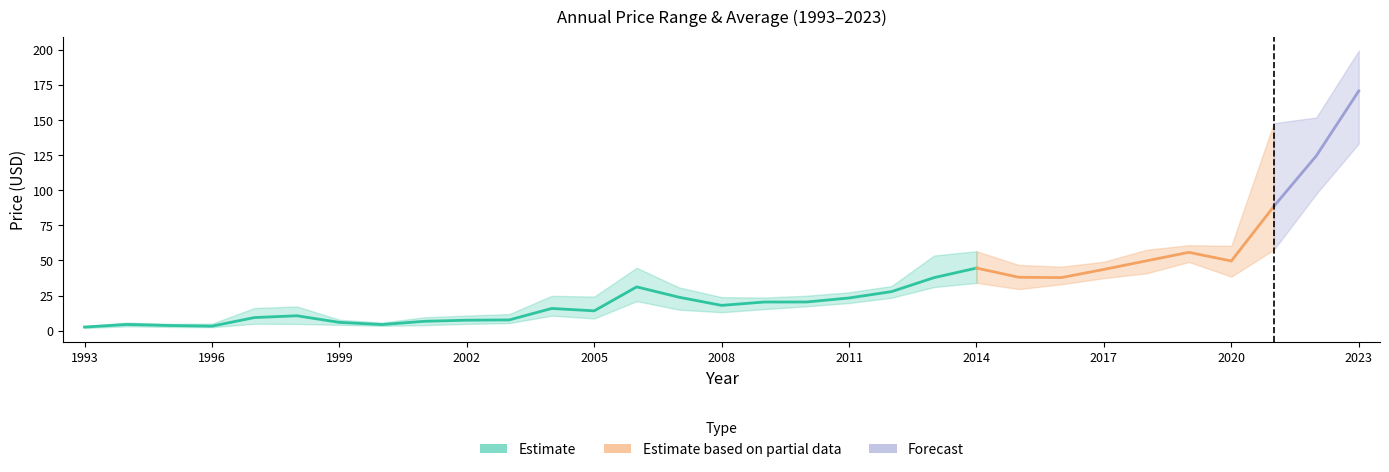

The value of year_close at 2008 is 24.9. True or false?

False